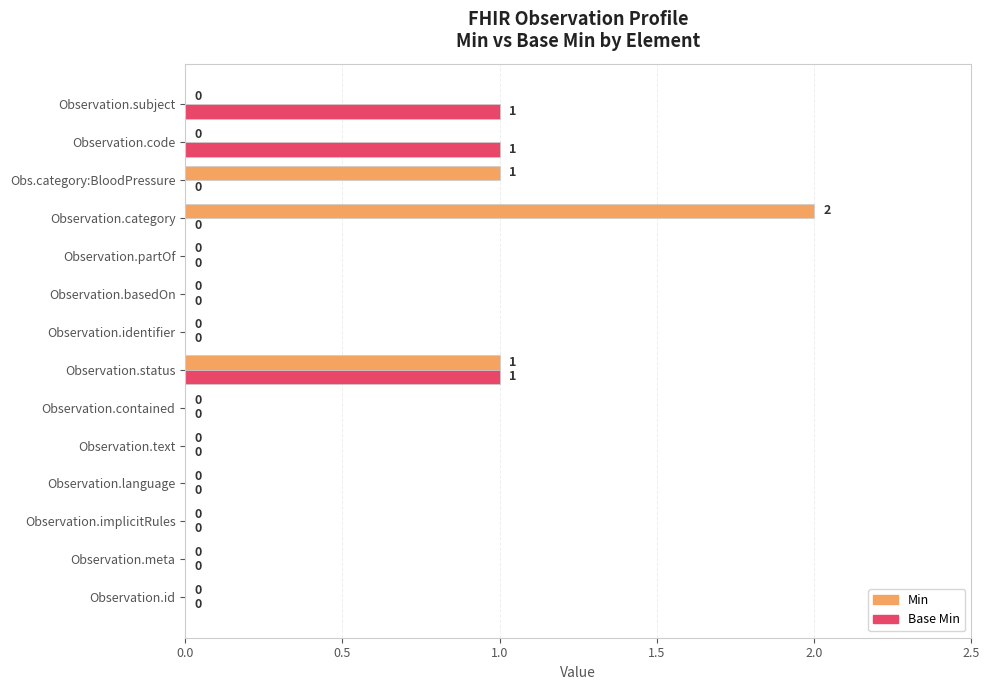

Which category has the highest value in the Min series?

Observation.category